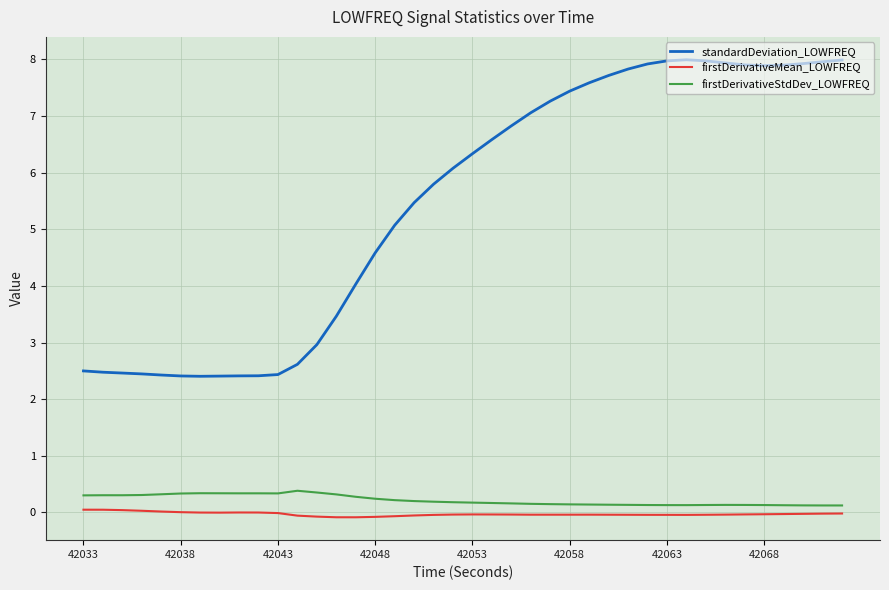

What is the sum of all standardDeviation_LOWFREQ values?

218.8